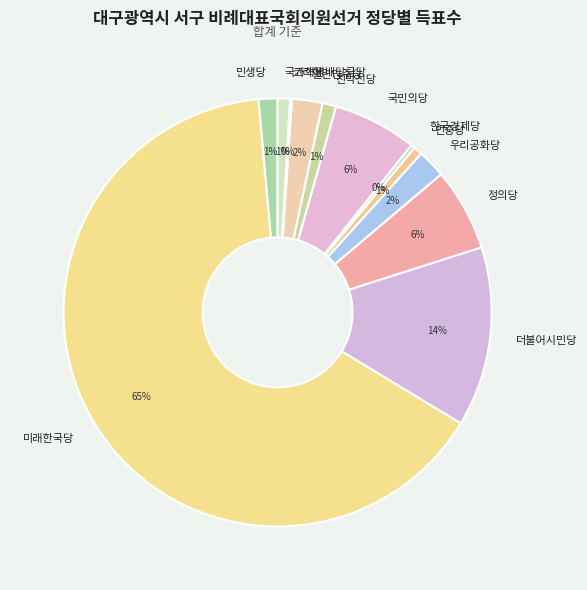

To the nearest percent, what is the average slice percentage?

8%